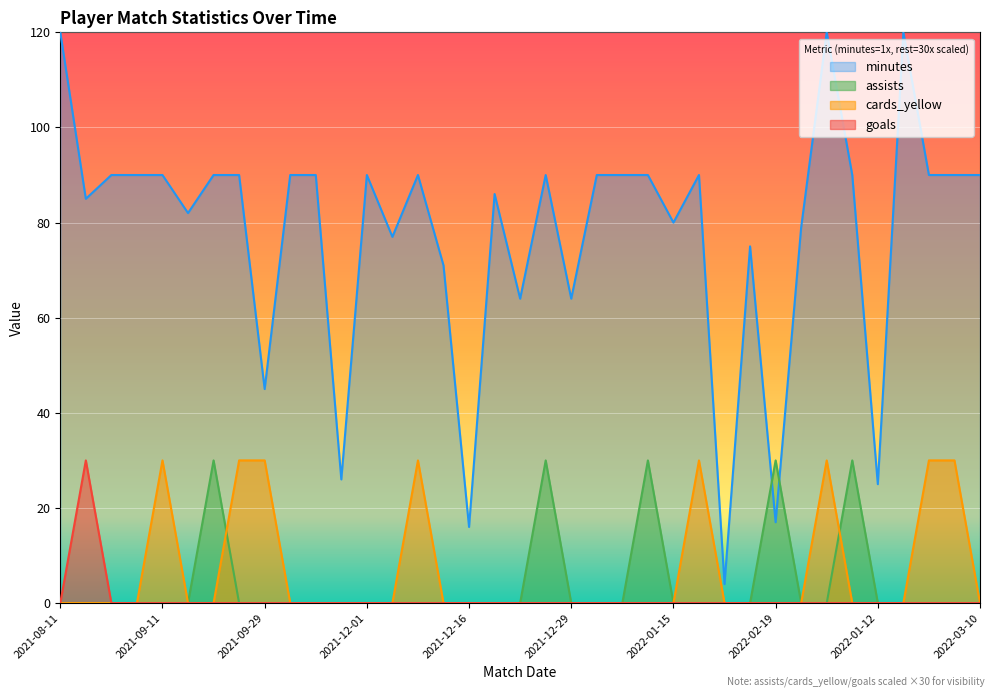

Is the value of cards_yellow at 2021-09-14 greater than the value of assists at 2022-01-15?

No